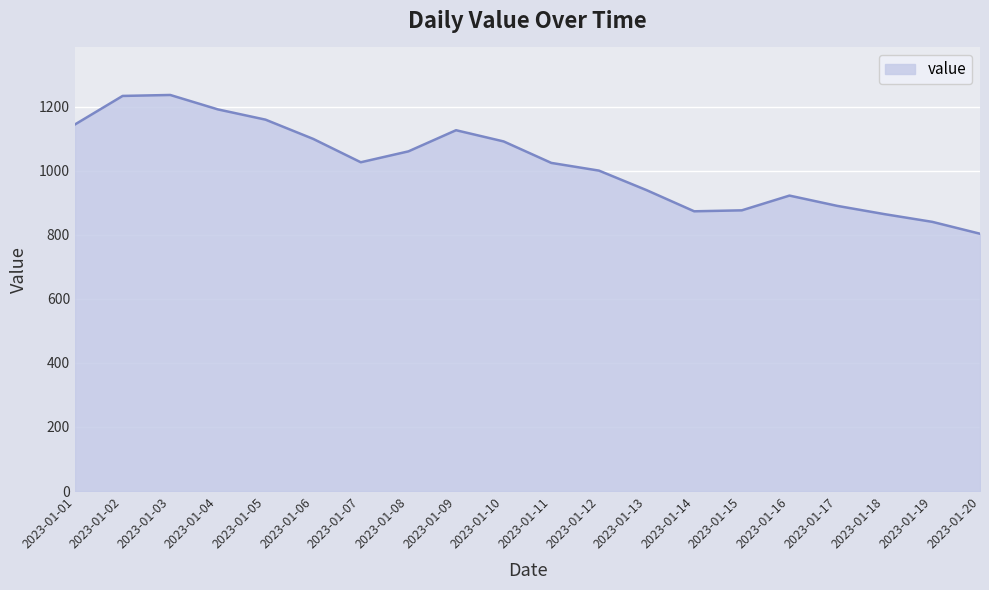

What is the difference between the values at 2023-01-04 and 2023-01-20?

388